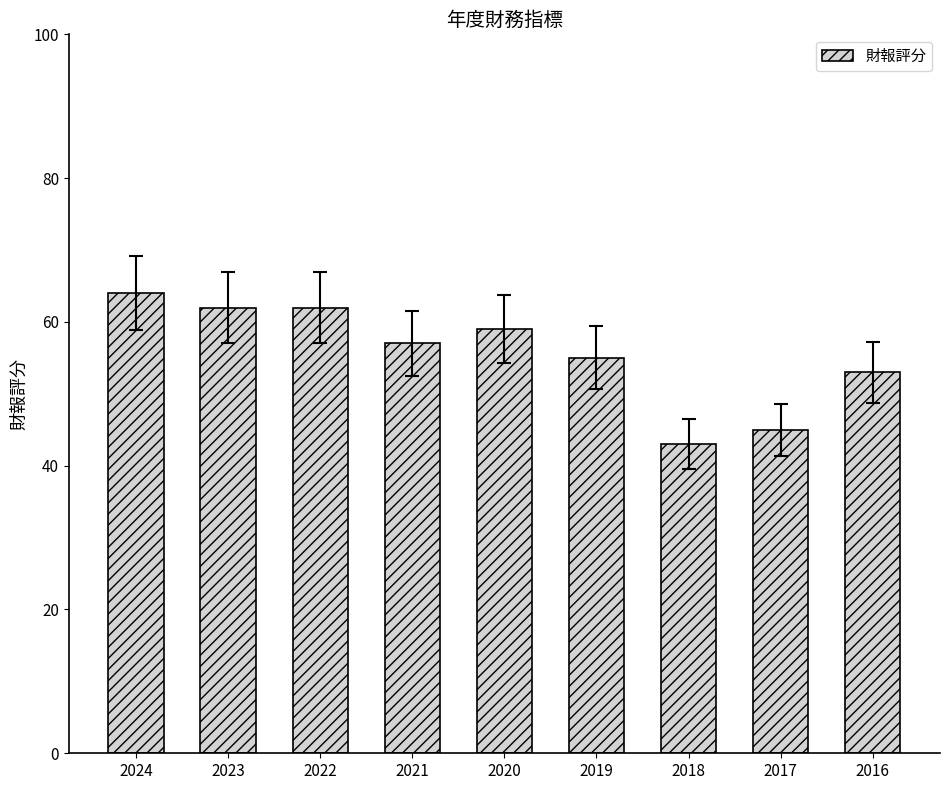

How many categories are shown in the chart?

9